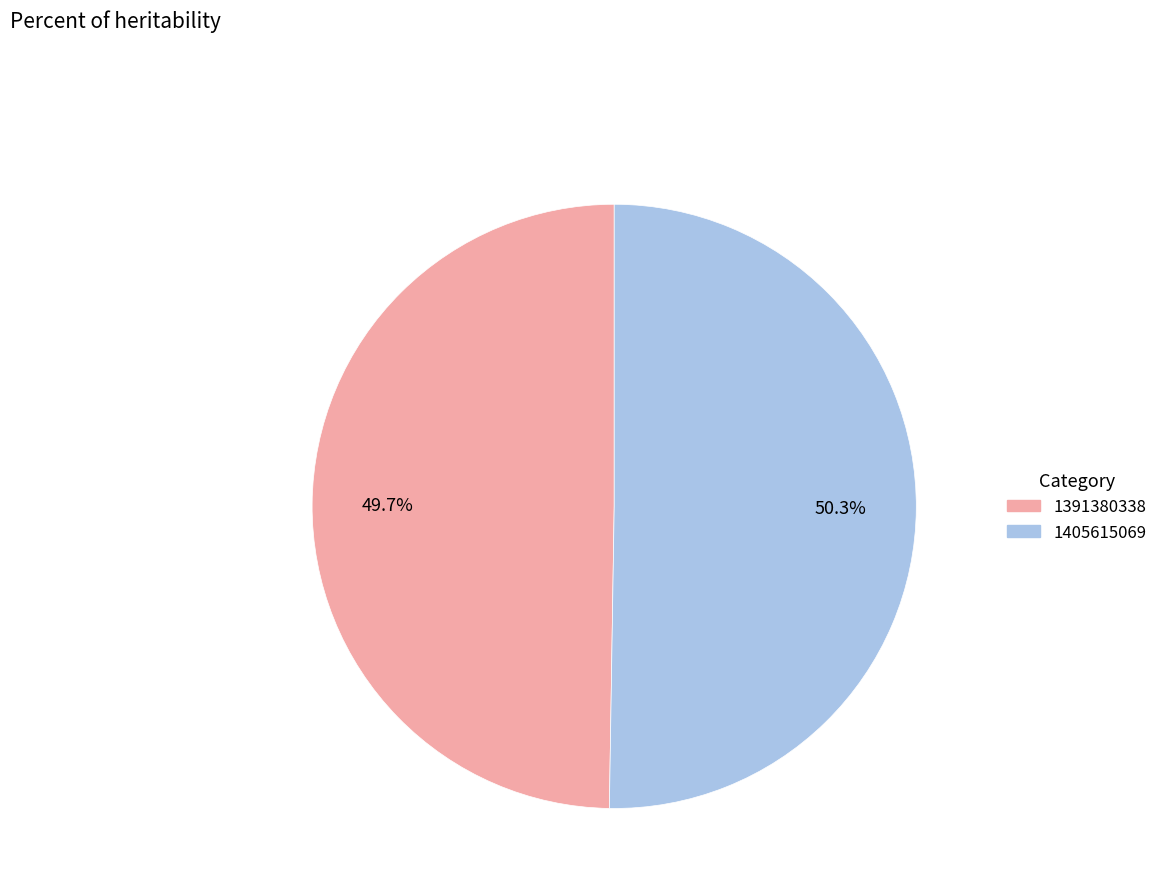

Is there a majority slice in this chart?

Yes